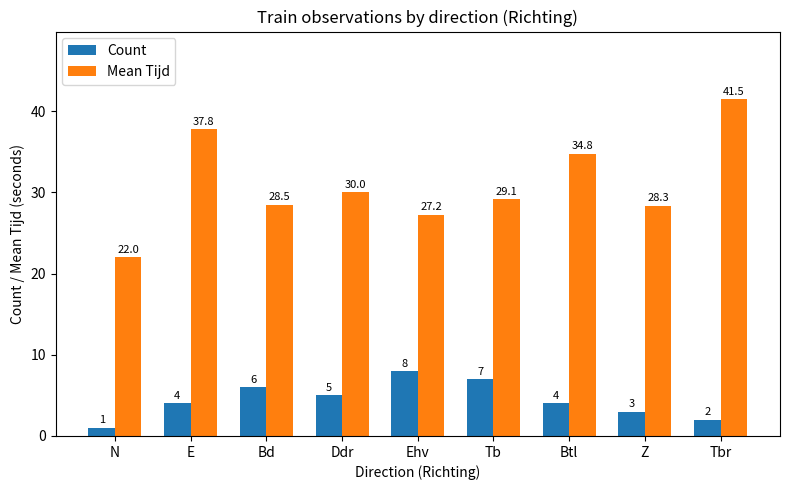

List the series in order of their overall mean, highest first.

Mean Tijd, Count